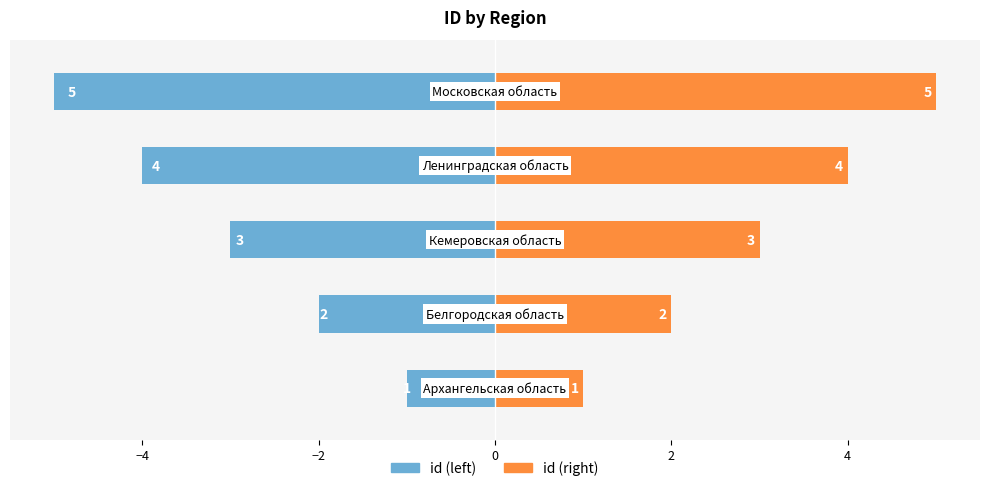

The value of id (right) at −2 is 5. True or false?

False